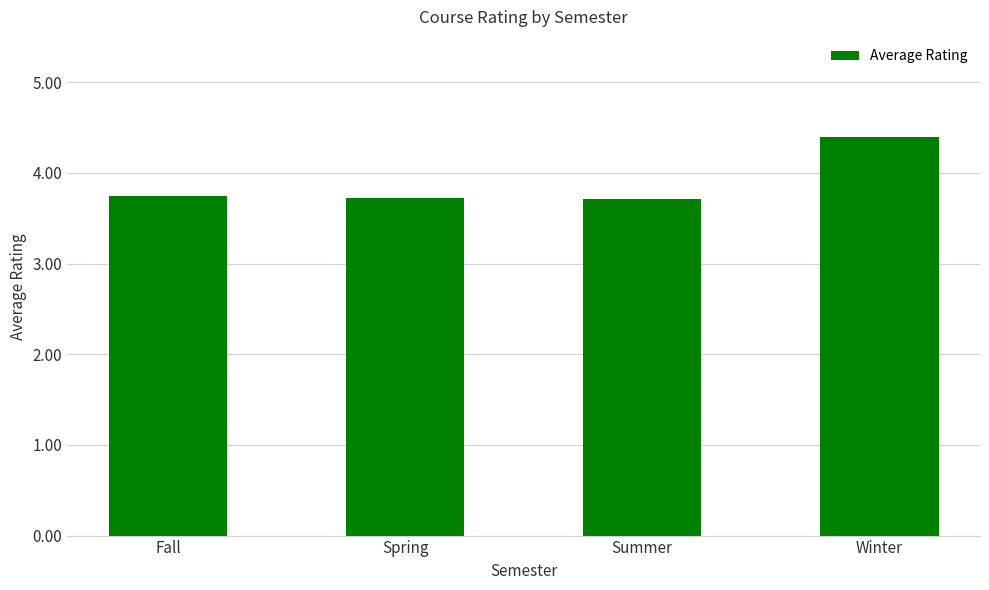

What is the change in value from Spring to Winter?

+0.7